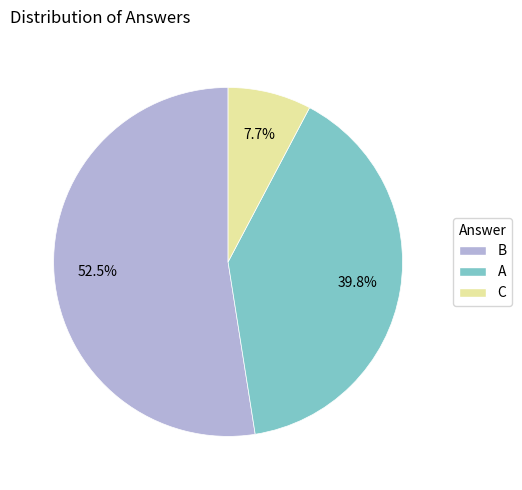

How much of the chart is everything except B?

47.5%